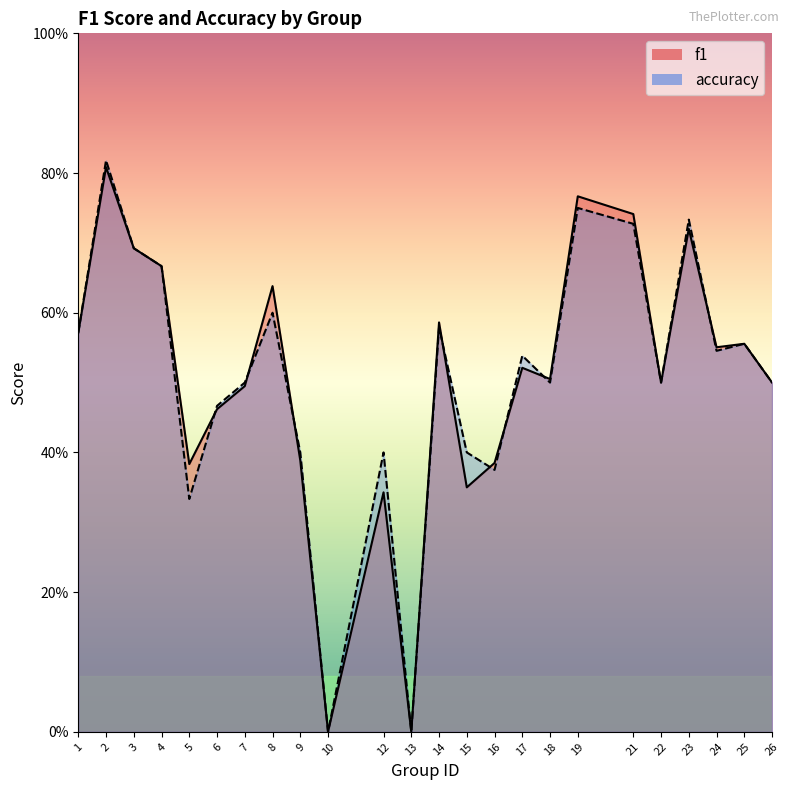

Which label corresponds to the smallest value in the chart?

10